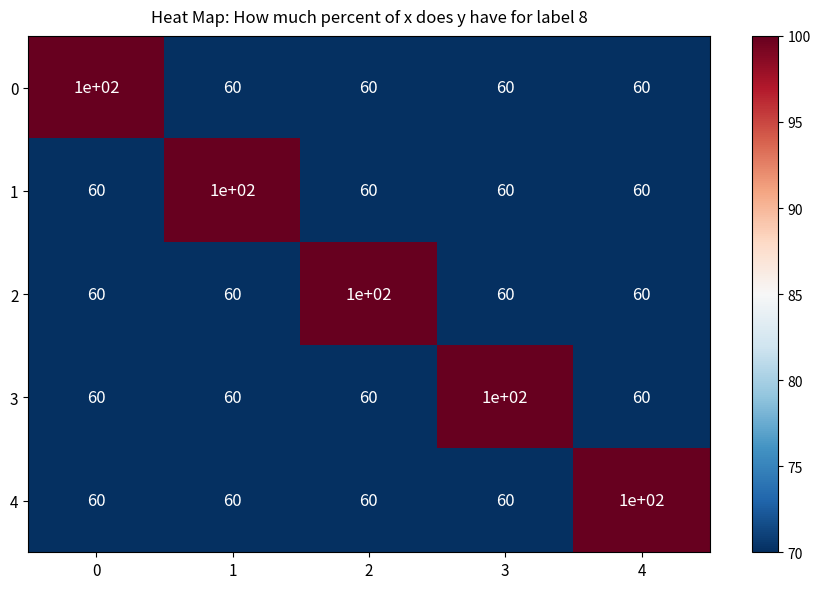

What is the approximate value of 4 at 0, to the nearest 5?

60